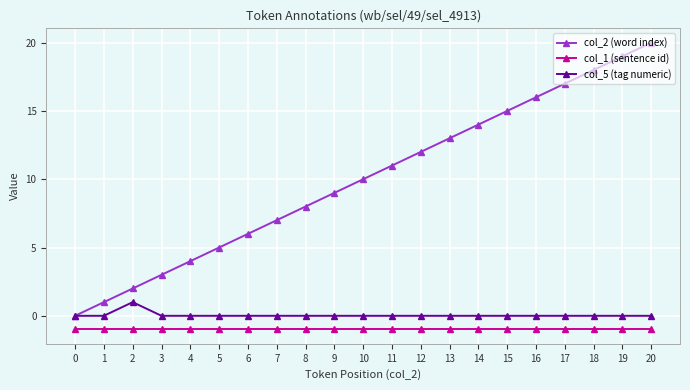

Between 12 and 15, which series saw the biggest shift?

col_2 (word index)